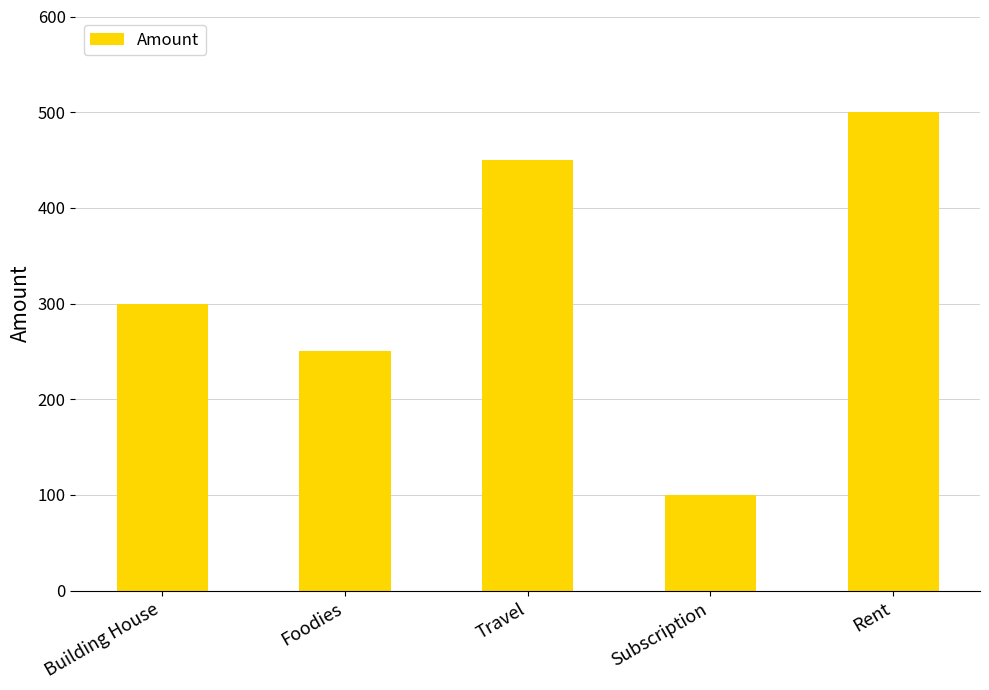

How many values are below 300?

2